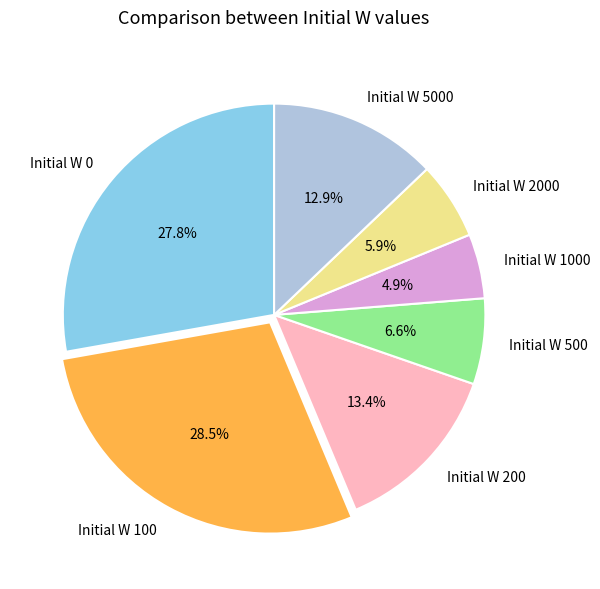

How many slices are in this pie chart?

7